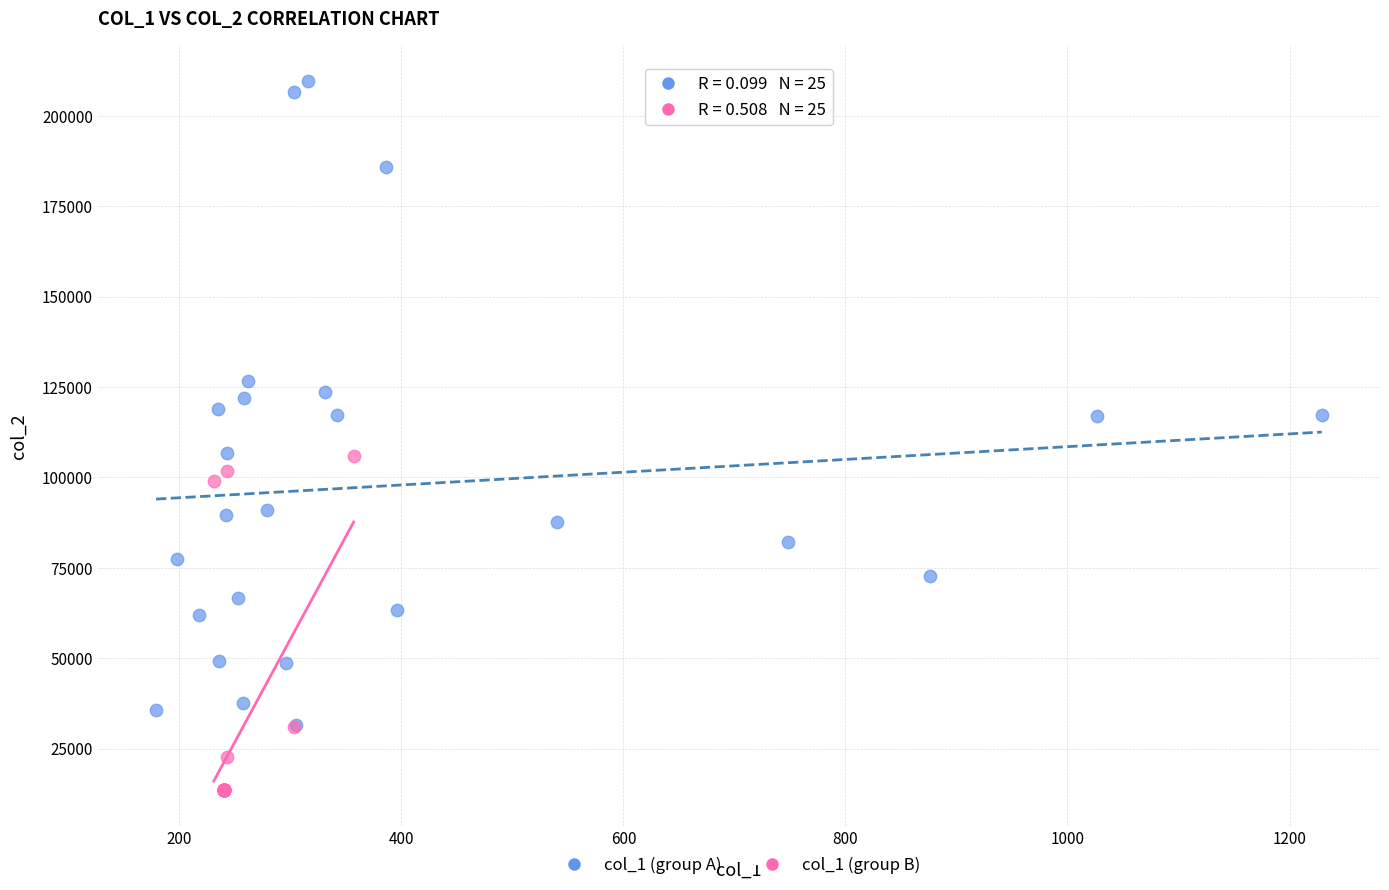

What are all the series names shown in the legend?

col_1 (group A), col_1 (group B)